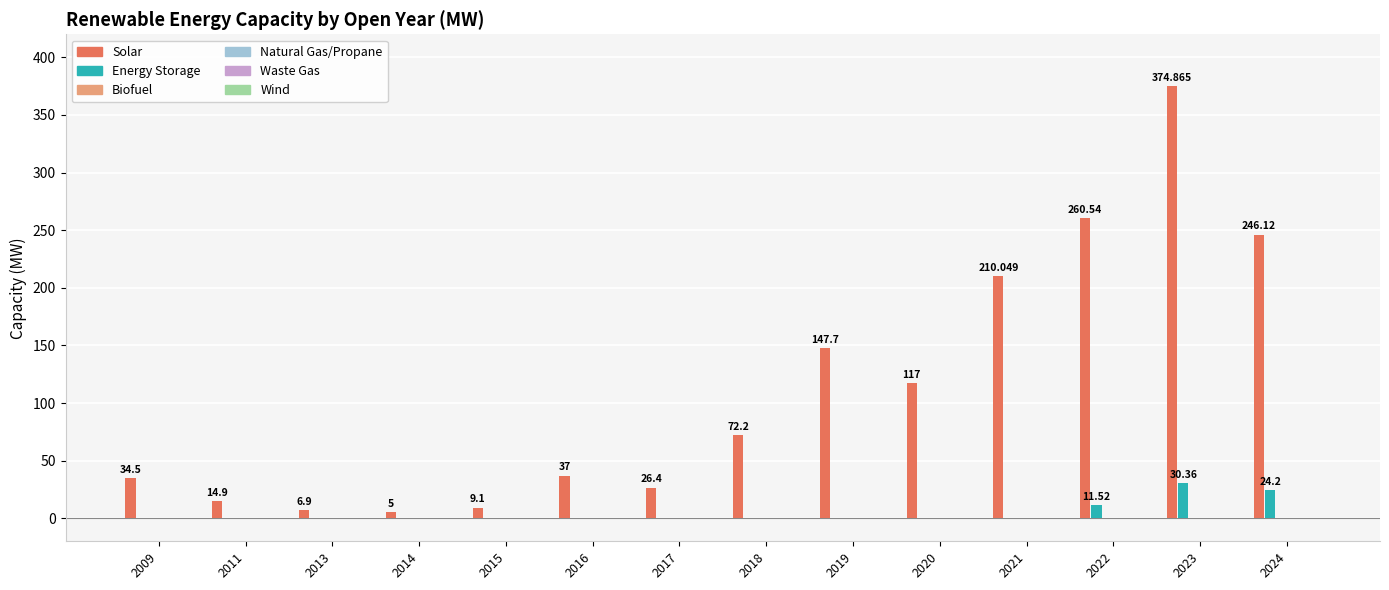

Which series has the largest total across all categories?

Solar